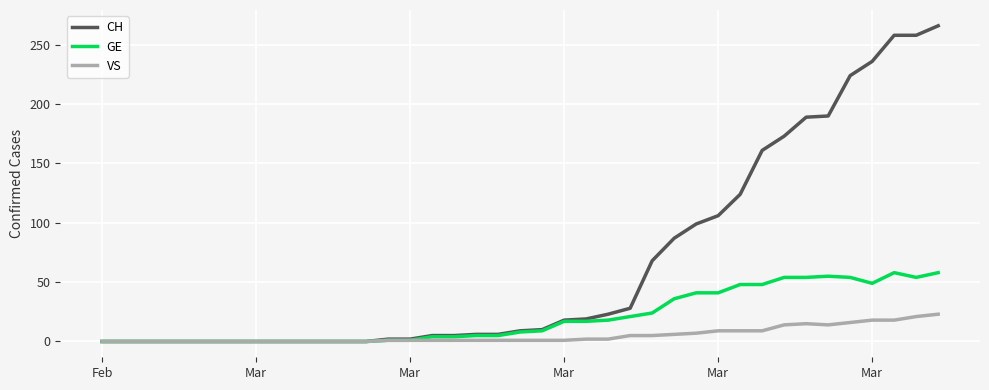

List the series in order of their peak value, lowest first.

VS, GE, CH